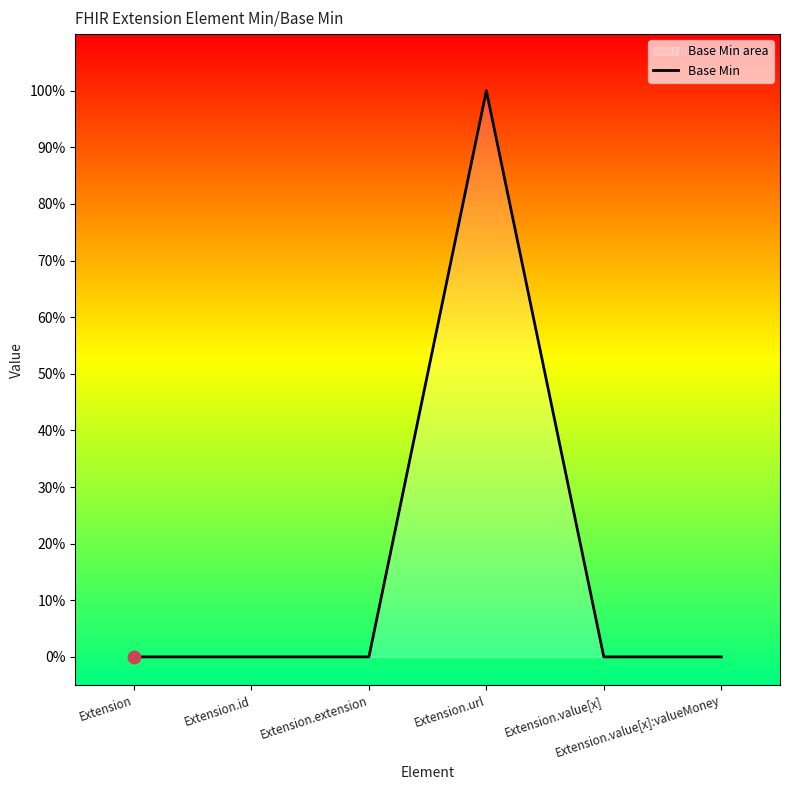

Which has a higher value, Extension.value[x] or Extension?

Extension.value[x]